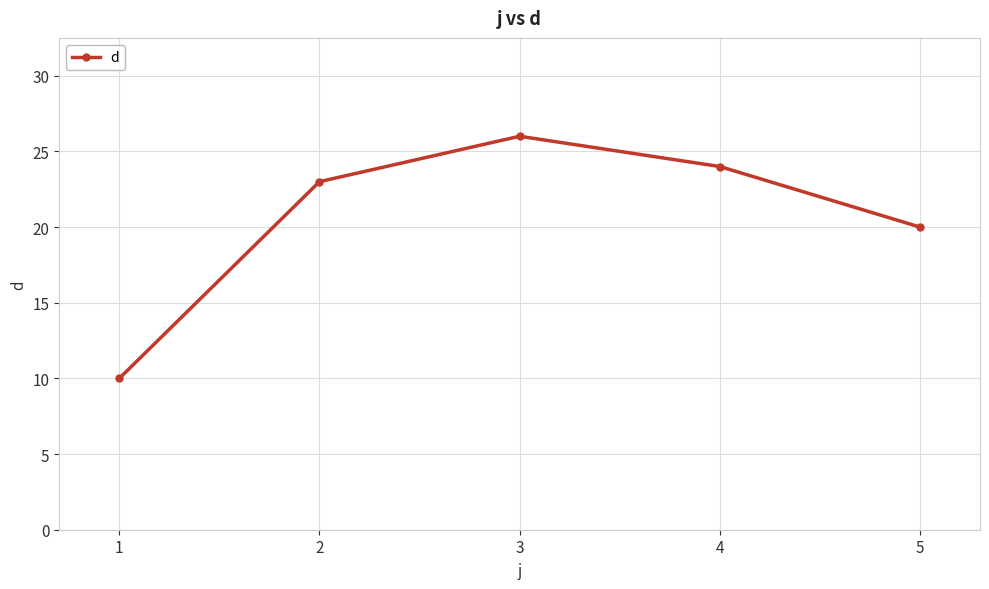

Is it true that the value at 1 is 15?

False